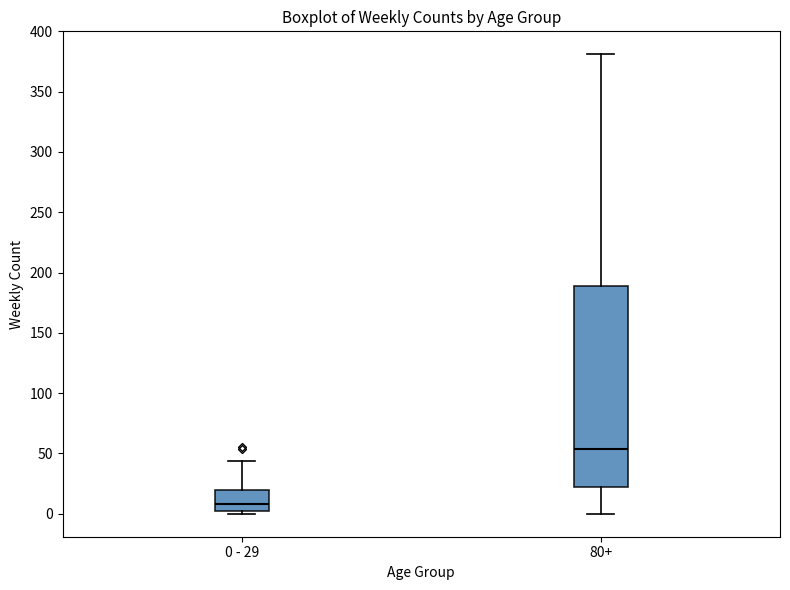

Where does the median line of the box for 0 - 29 sit on the y-axis? The values are not printed on the chart, so give them approximately, as read against the axis.

10